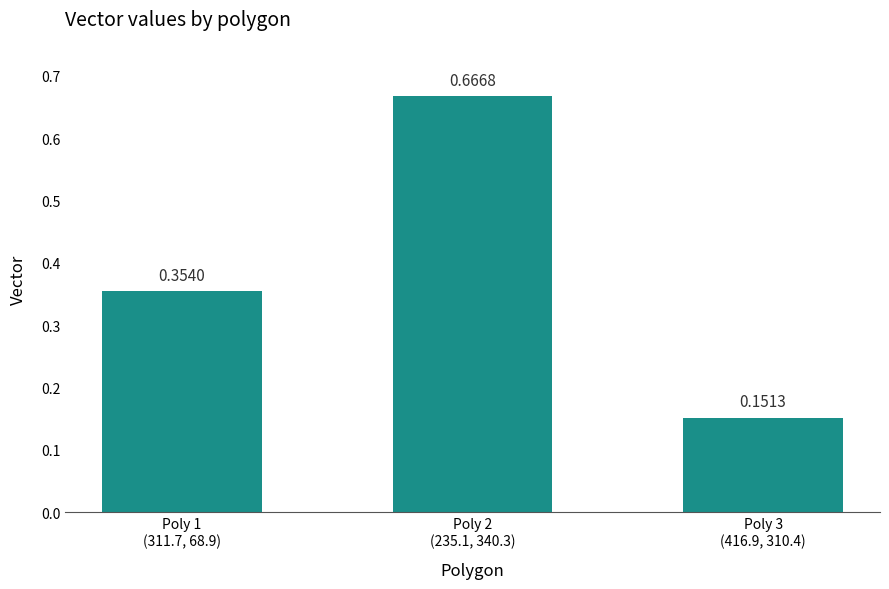

How many series are shown in this chart?

1